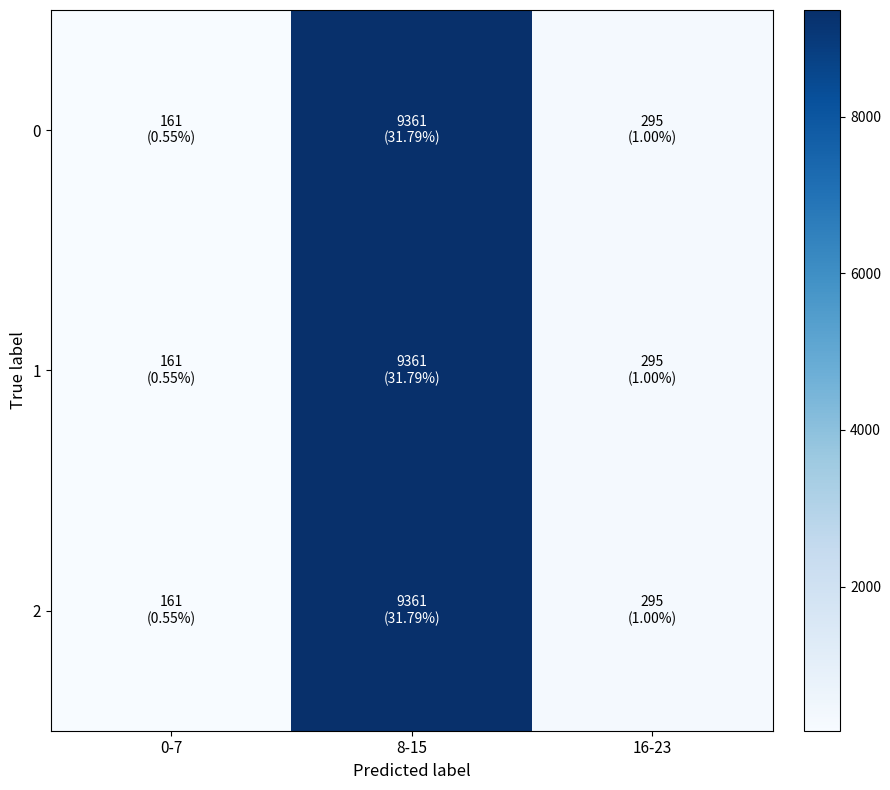

What is the minimum value shown in the chart?

160.7